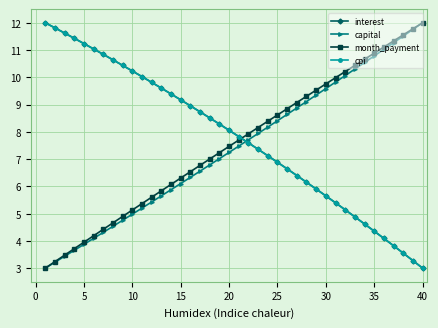

What is the minimum value shown in the chart?

3.0